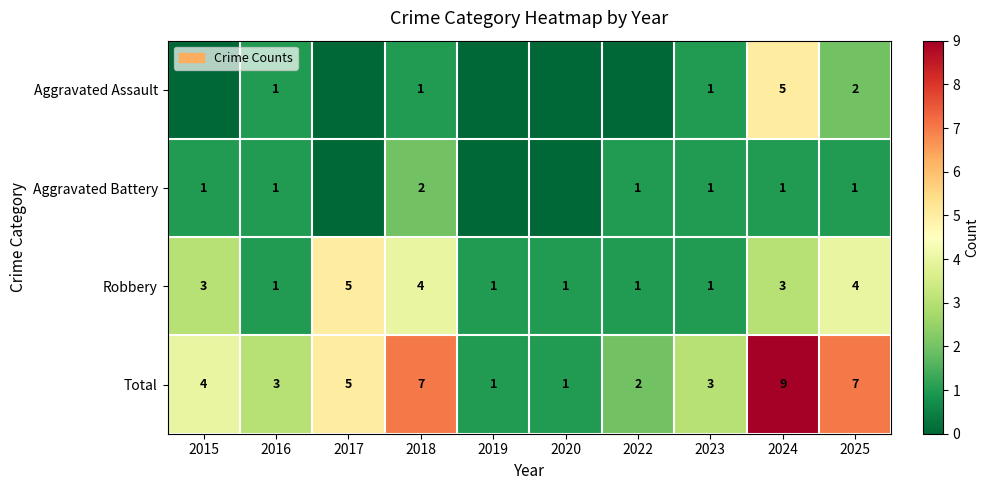

Read the Total value at 2017.

5